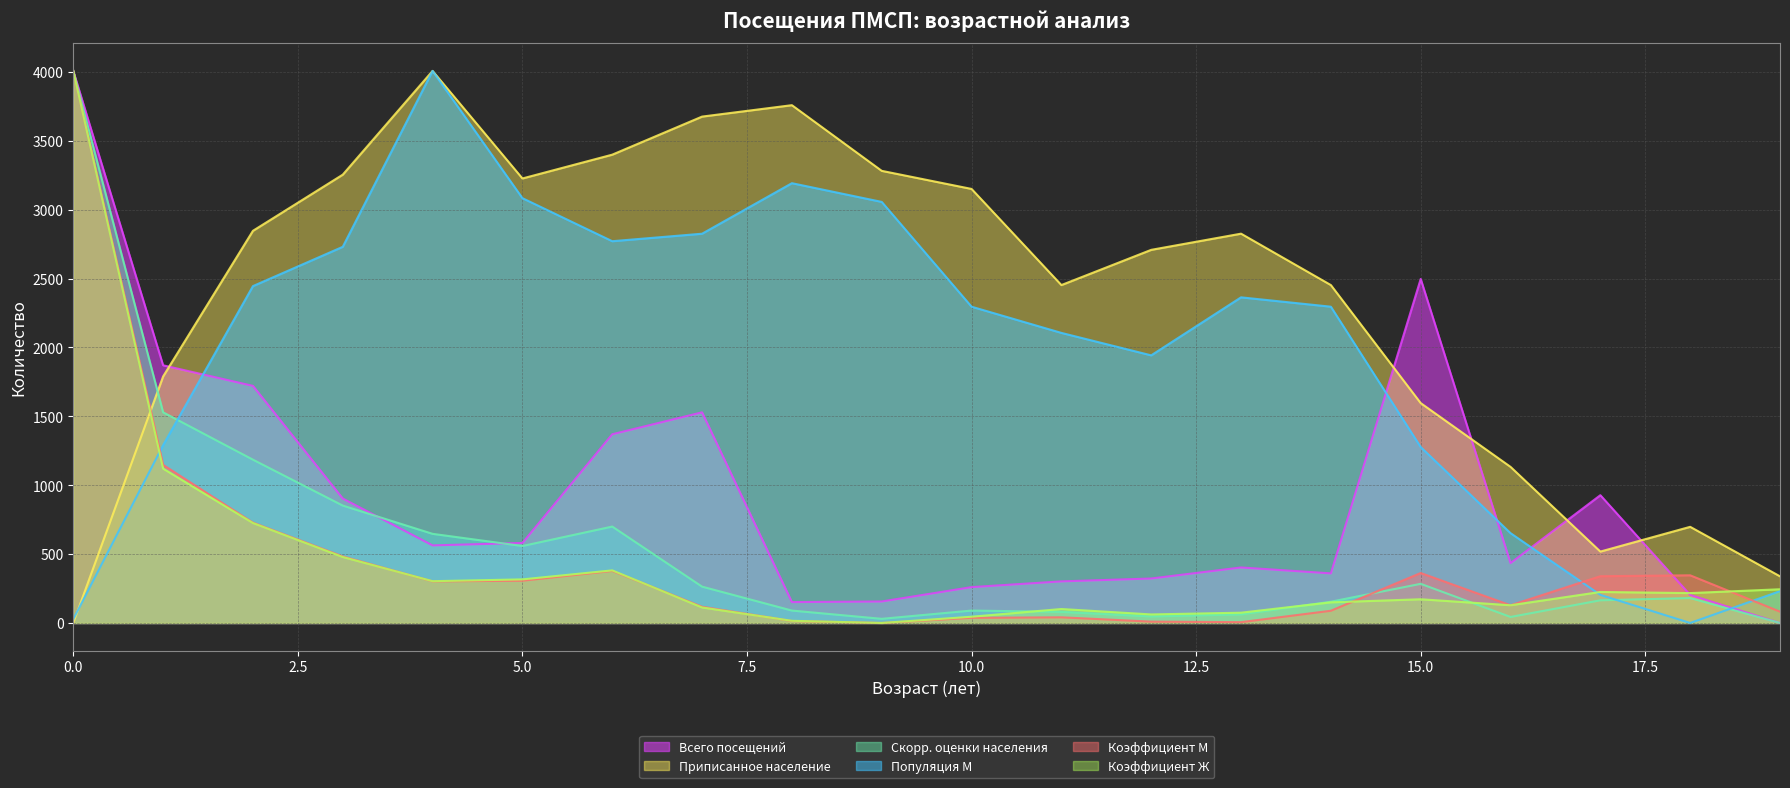

Reading left to right, list all the values displayed in this chart.

Всего посещений: 0=4007.7	1=1870.5	2=1721.2	3=903.4	4=563.1	5=580.7	6=1369.9	7=1529.1	8=151.5	9=155.9	10=260.2	11=301.9	12=322.7	13=402.9	14=360.0	15=2497.3	16=434.7	17=927.6	18=203.1	19=0.0
Приписанное население: 0=0.0	1=1789.6	2=2846.8	3=3254.5	4=4007.7	5=3226.9	6=3399.6	7=3676.0	8=3758.9	9=3282.2	10=3150.9	11=2453.0	12=2708.7	13=2826.1	14=2453.0	15=1596.2	16=1133.2	17=518.2	18=697.9	19=338.6
Скорр. оценки населения: 0=4007.7	1=1529.3	2=1185.5	3=852.2	4=647.0	5=558.6	6=699.8	7=263.7	8=90.0	9=30.0	10=90.0	11=80.6	12=47.2	13=62.2	14=154.2	15=284.1	16=43.6	17=164.6	18=180.9	19=0.0
Популяция М: 0=27.2	1=1290.6	2=2445.4	3=2730.7	4=4007.7	5=3083.9	6=2771.4	7=2825.8	8=3192.6	9=3056.7	10=2295.9	11=2105.7	12=1942.7	13=2363.9	14=2295.9	15=1277.0	16=652.1	17=203.8	18=0.0	19=231.0
Коэффициент М: 0=4007.7	1=1147.6	2=728.6	3=483.0	4=302.0	5=306.8	6=377.9	7=117.7	8=14.3	9=0.0	10=37.4	11=41.0	12=9.6	13=5.9	14=88.6	15=362.6	16=128.2	17=339.3	18=345.9	19=81.9
Коэффициент Ж: 0=4007.7	1=1120.5	2=725.7	3=478.9	4=303.2	5=316.4	6=381.7	7=112.6	8=15.6	9=0.0	10=45.2	11=101.2	12=61.8	13=74.5	14=149.7	15=172.1	16=128.6	17=225.0	18=216.8	19=244.6